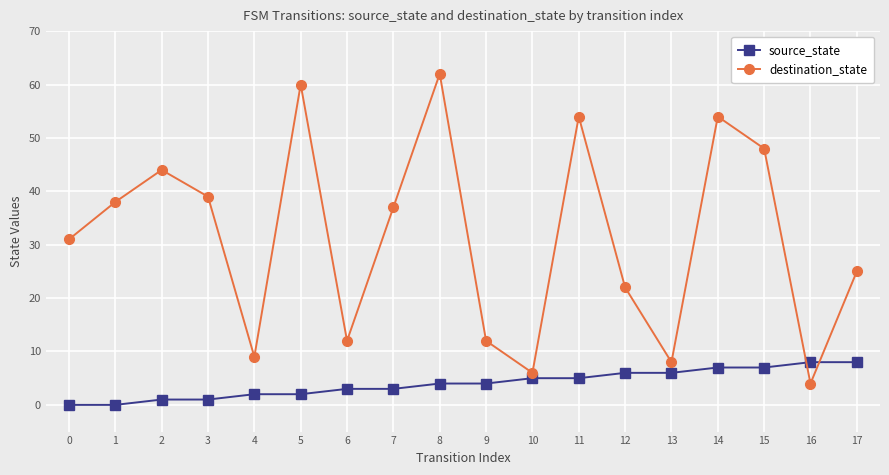

Which series changed the most between 2 and 4?

destination_state